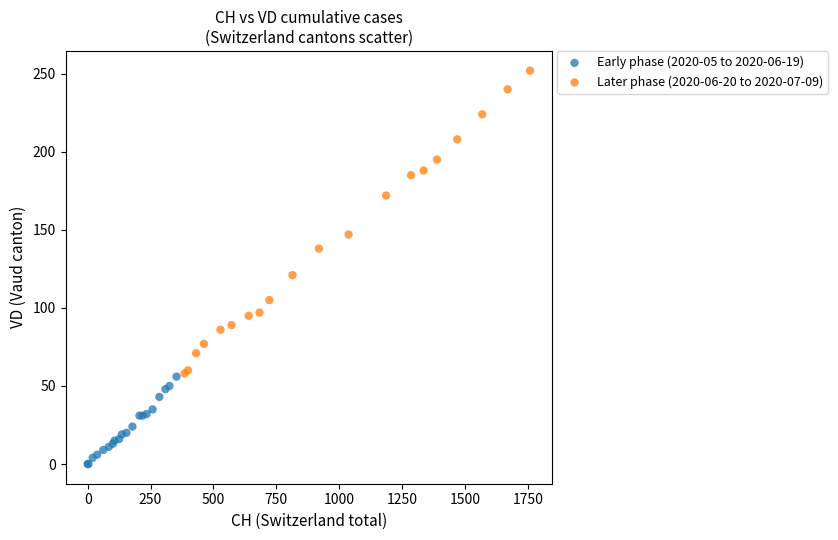

Which series reaches the minimum Y coordinate?

Early phase (2020-05 to 2020-06-19)